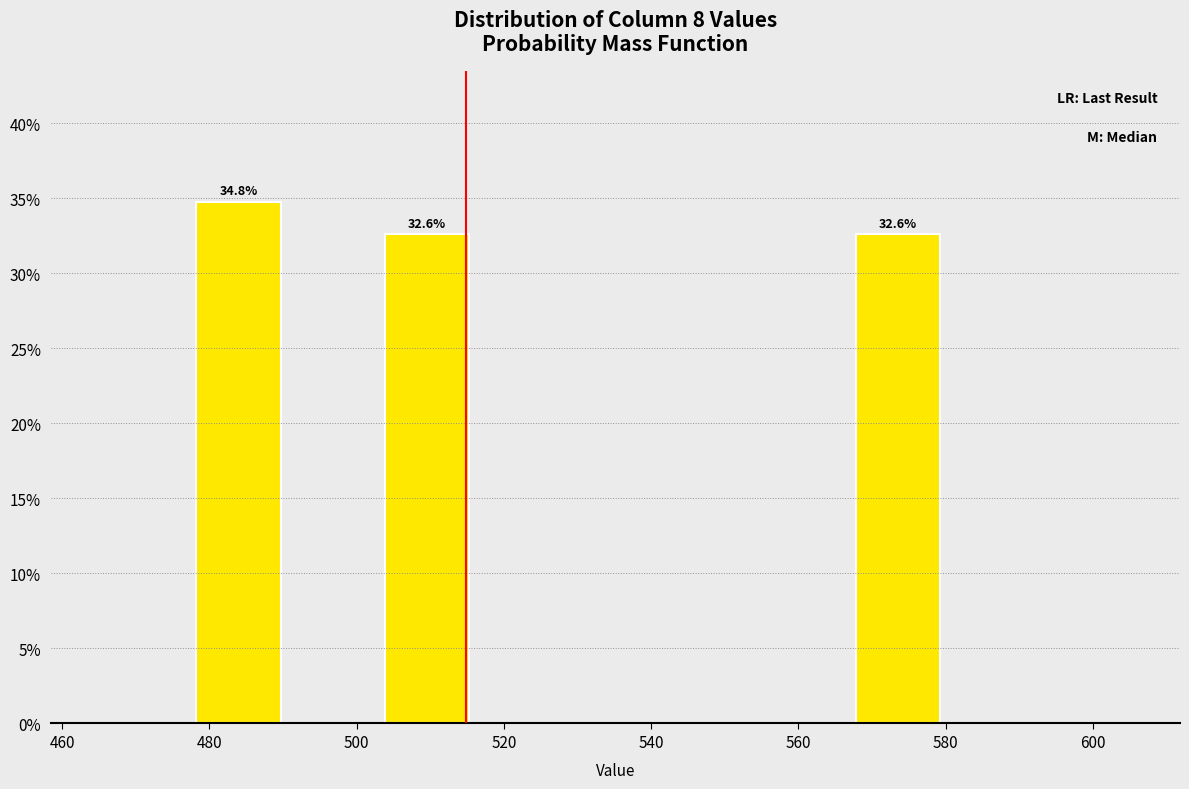

Over which range of the x-axis is the bar tallest?

478 to 490